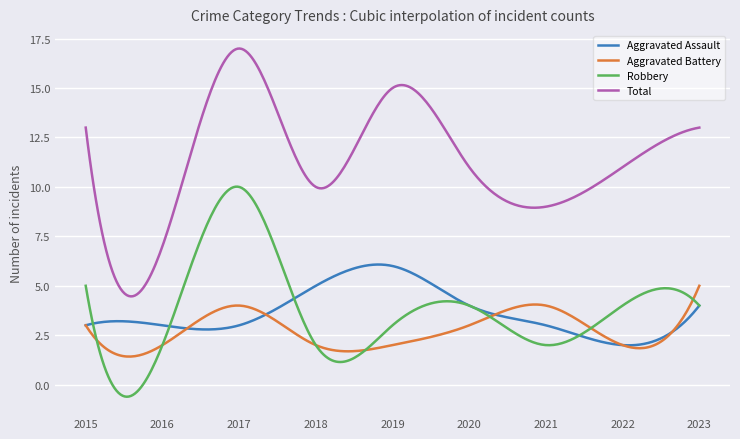

Rank the series by their maximum value, from highest to lowest.

Total, Robbery, Aggravated Assault, Aggravated Battery